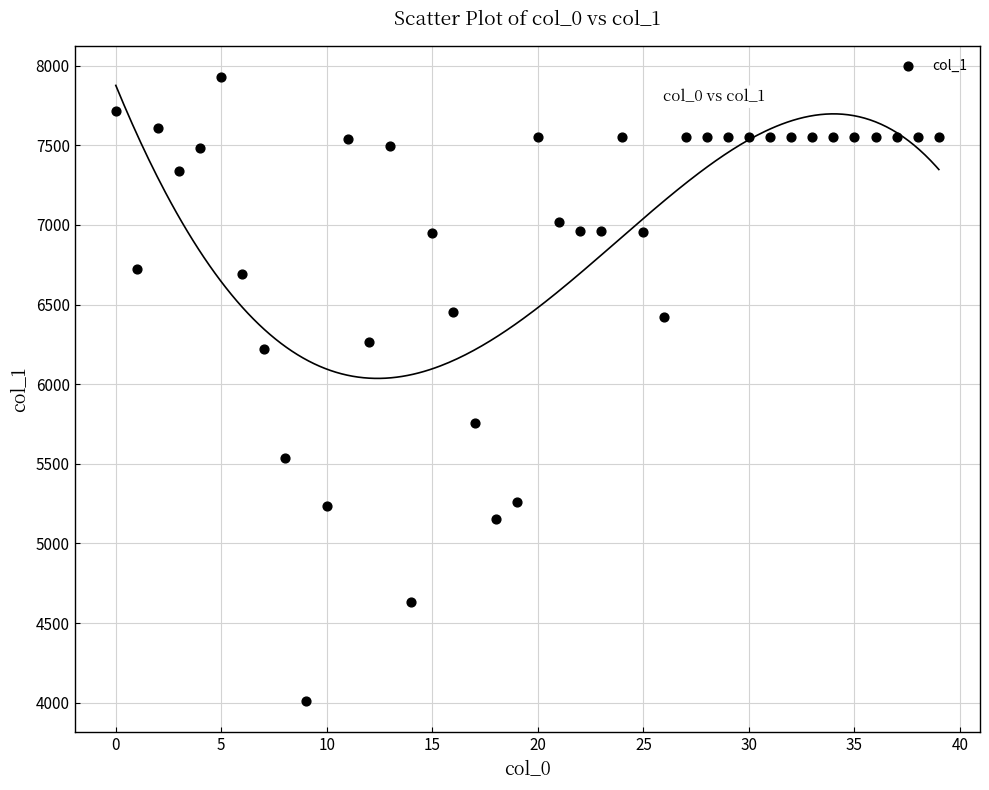

What is the range of Y values (max minus min)?

3919